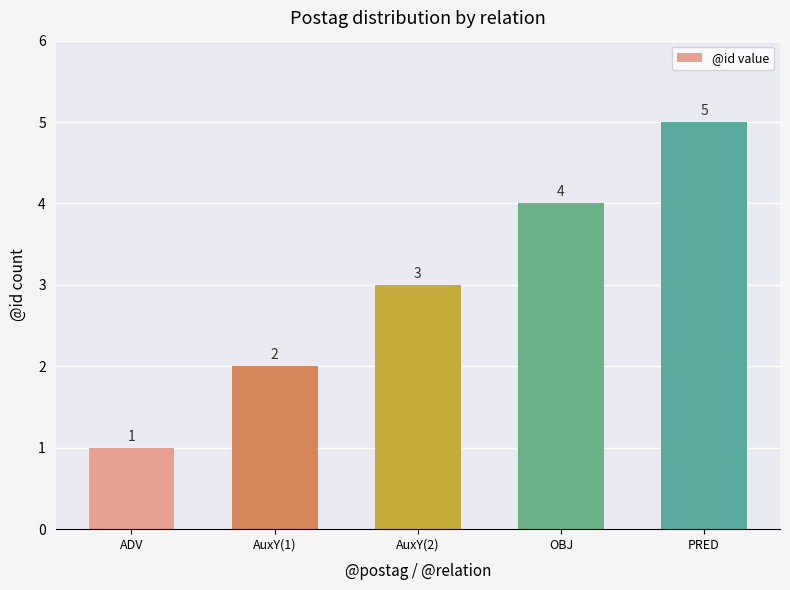

What is the change in value from ADV to PRED?

+4